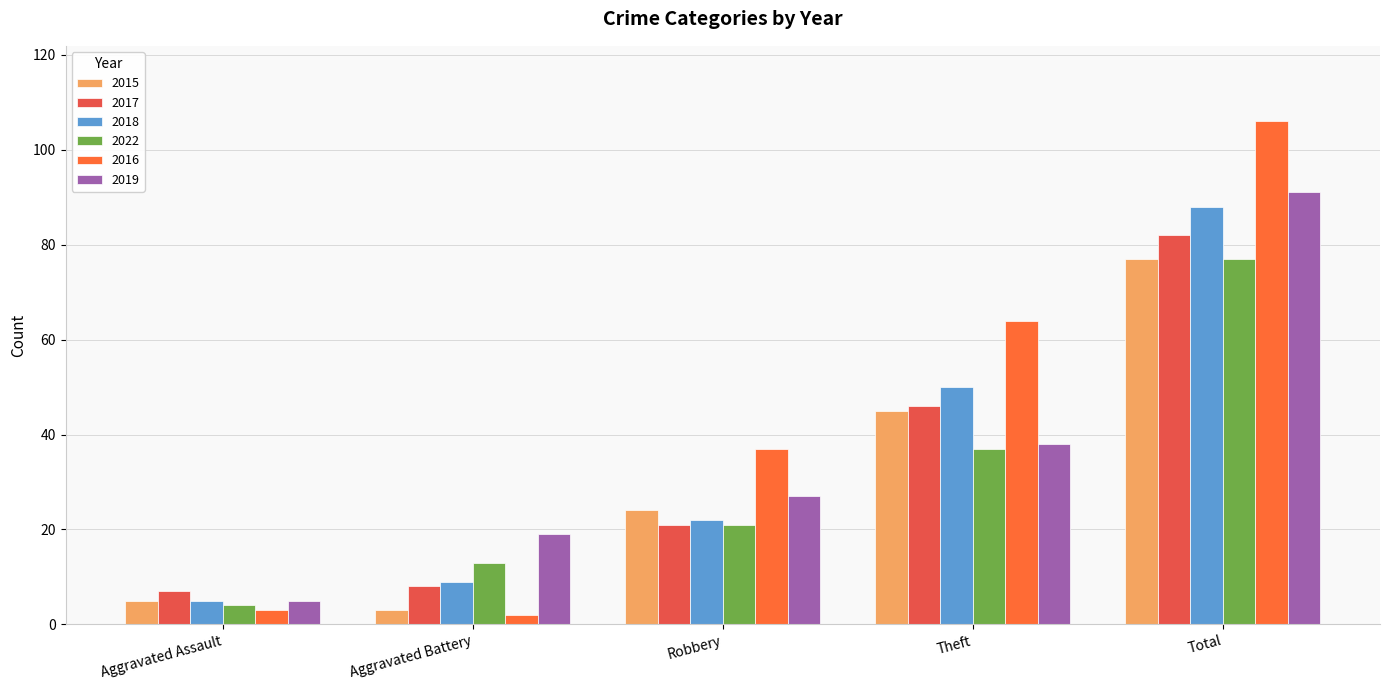

List the series in order of their peak value, highest first.

2016, 2019, 2018, 2017, 2015, 2022